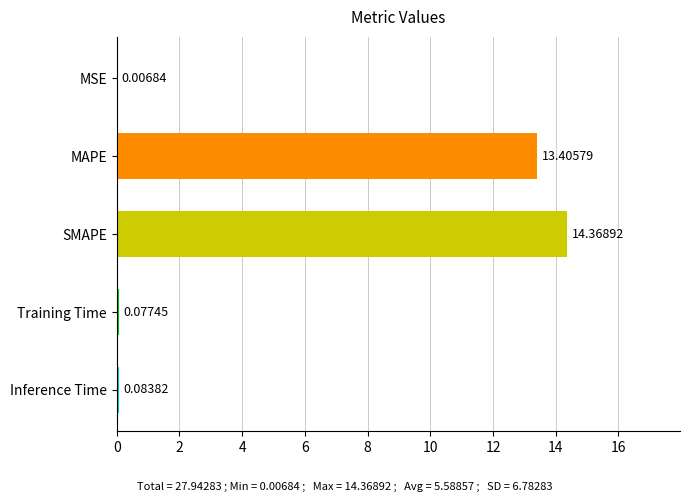

What is the sum of all values?

27.9